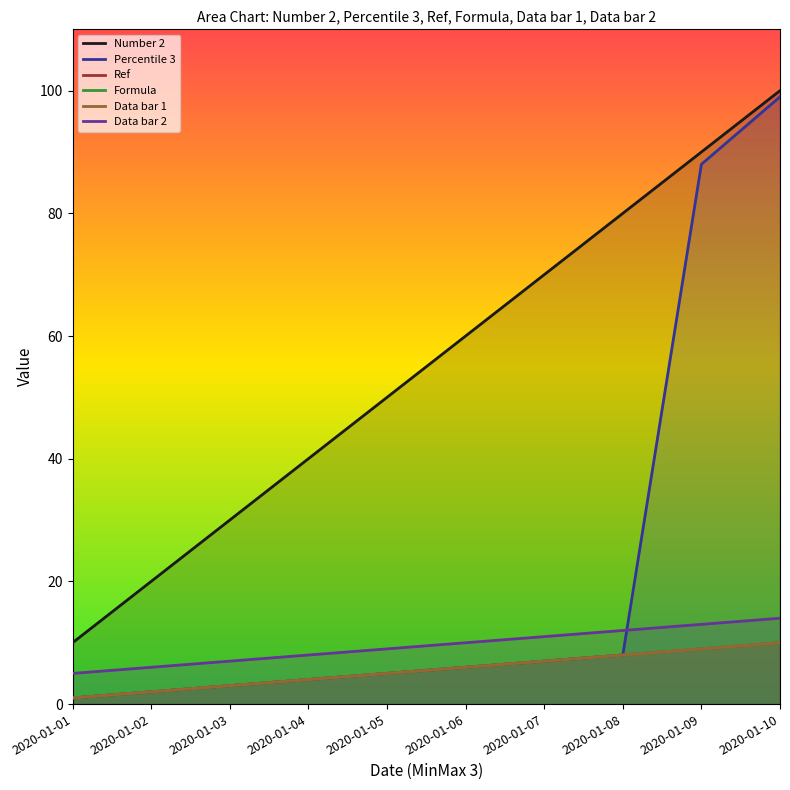

At which label does Data bar 2 reach its minimum?

2020-01-01